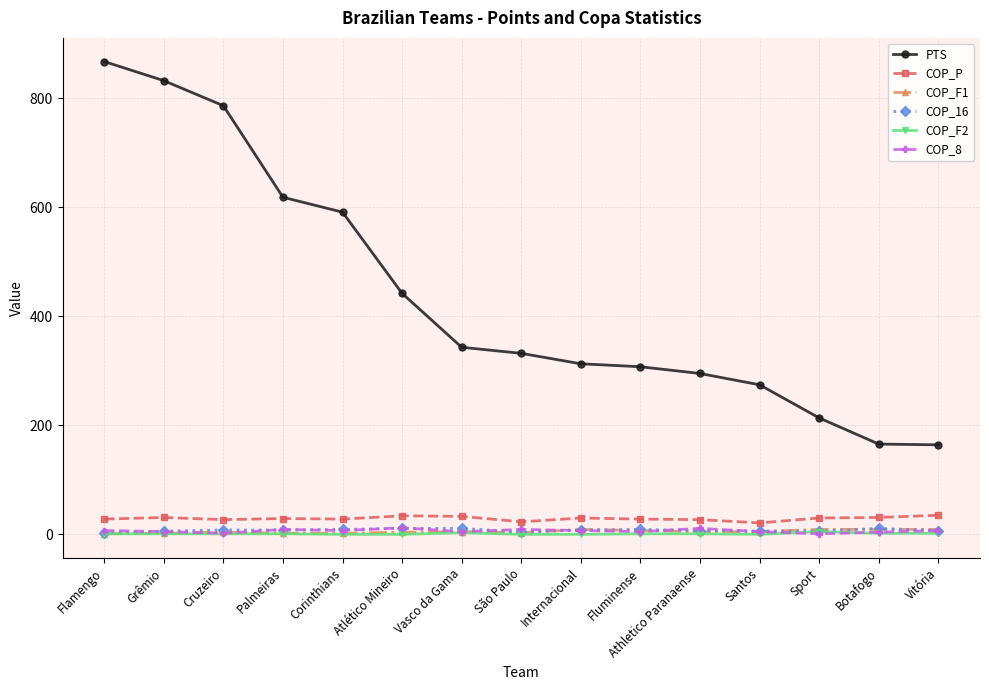

Is the value of COP_P at Botafogo greater than the value of COP_F1 at Santos?

Yes